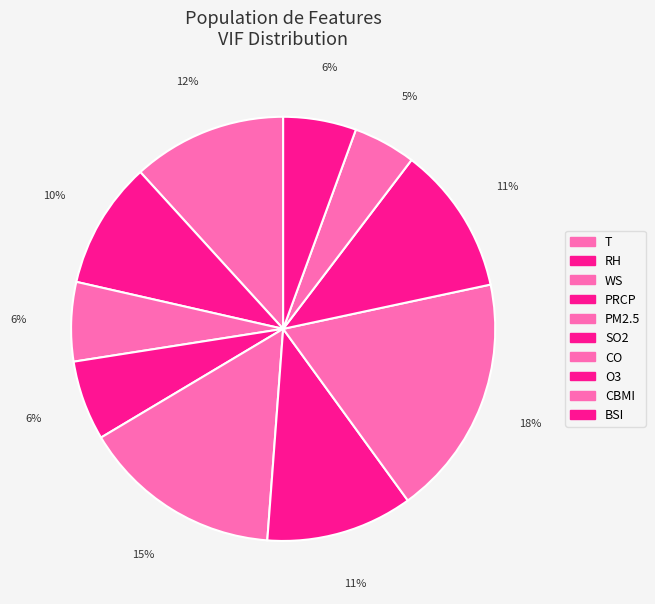

True or false: CBMI accounts for 5% of the total.

True